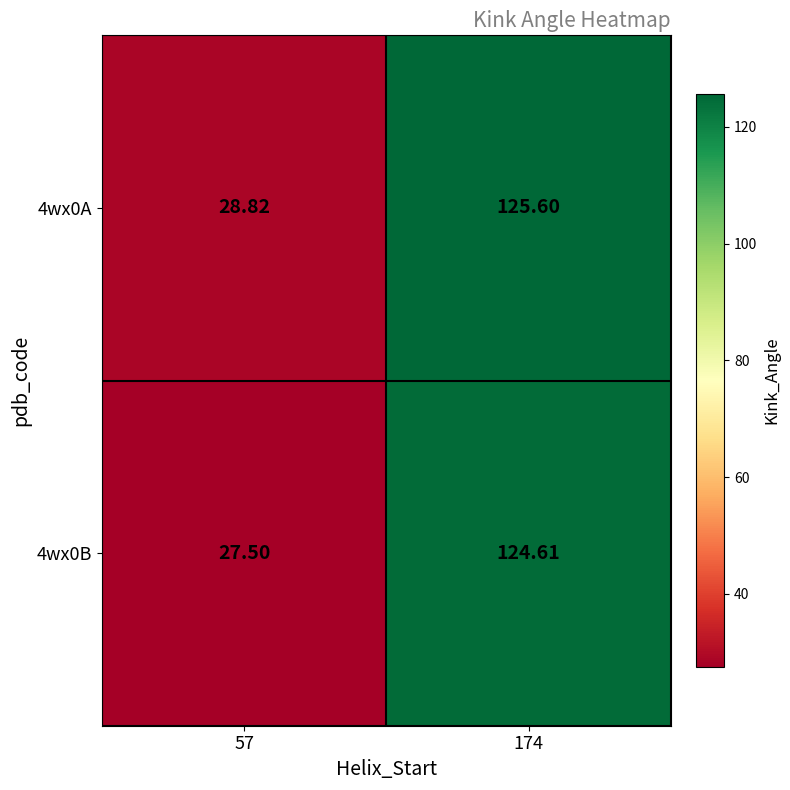

Is the value of 4wx0A at 57 greater than the value of 4wx0B at 57?

Yes